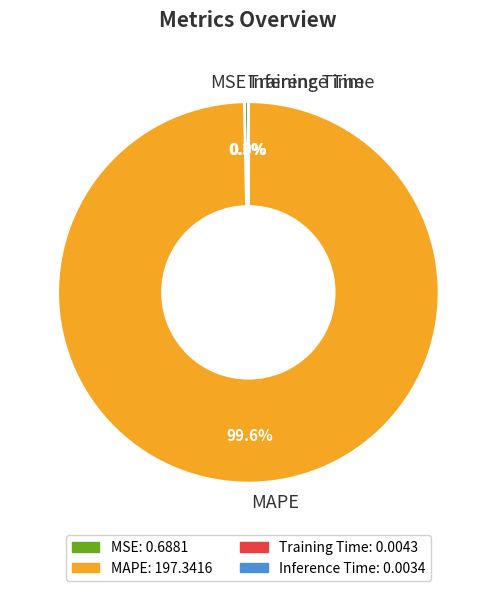

Is there any slice that represents more than half of the pie?

Yes